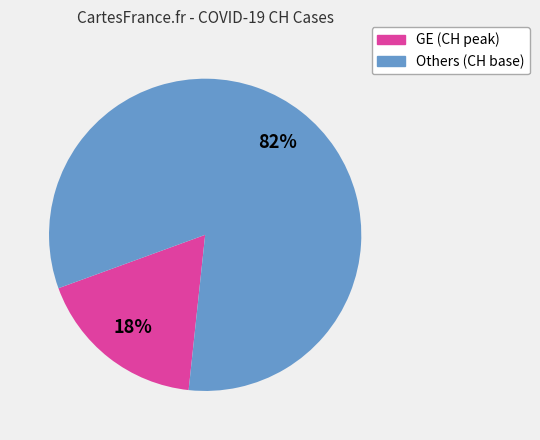

Is there any slice that represents more than half of the pie?

Yes